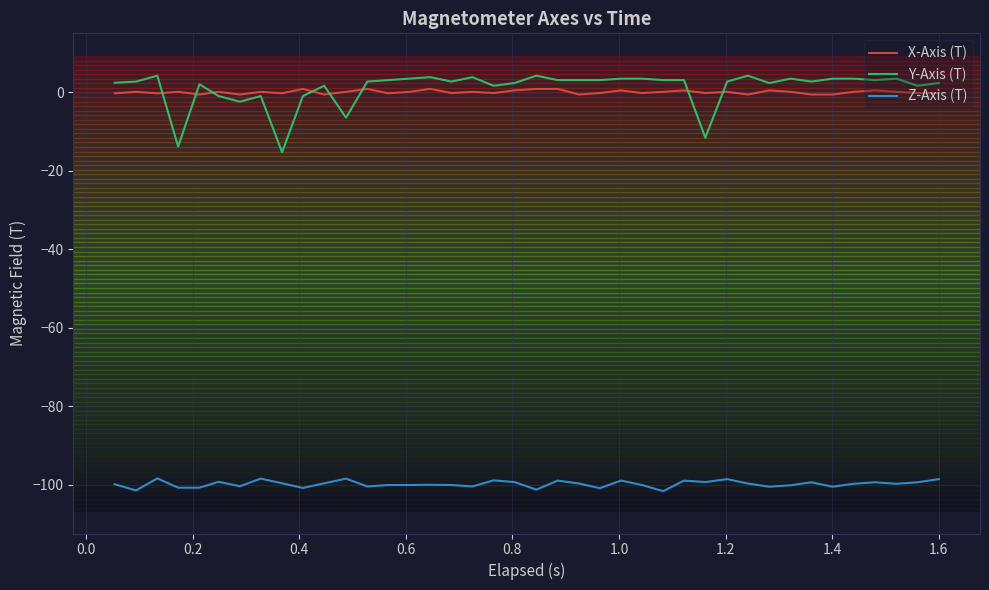

What is the highest value of the Z-Axis (T) series?

-98.4